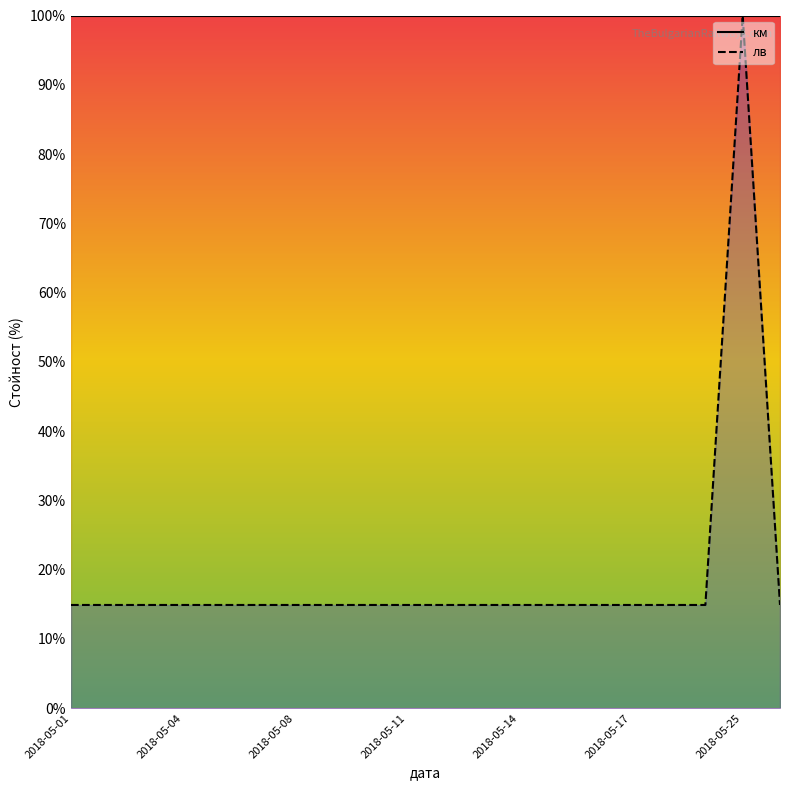

True or false: the data shows 24.5 at 2018-05-15.

False